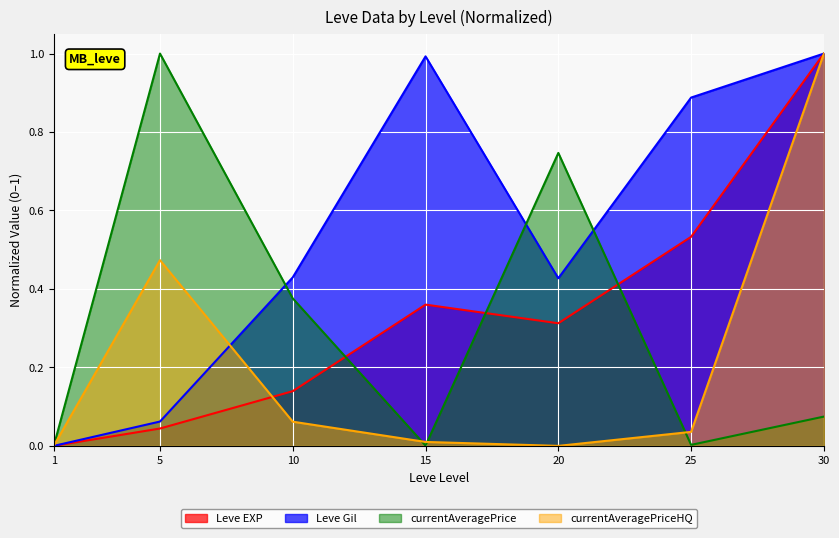

True or false: currentAveragePriceHQ and Leve EXP cross at least once.

True